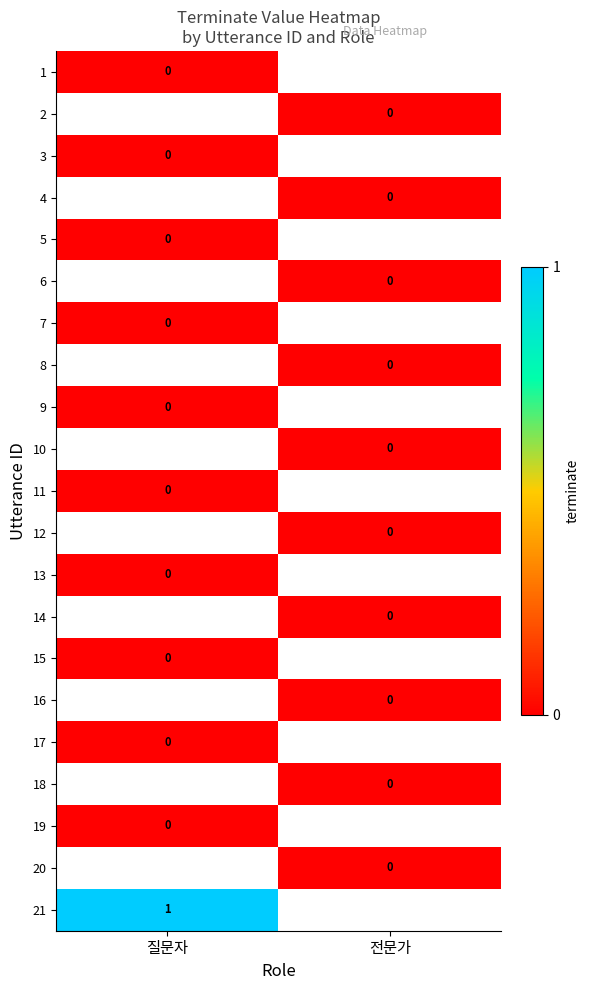

Rank the series by their maximum value, from lowest to highest.

1, 2, 3, 4, 5, 6, 7, 8, 9, 10, 11, 12, 13, 14, 15, 16, 17, 18, 19, 20, 21